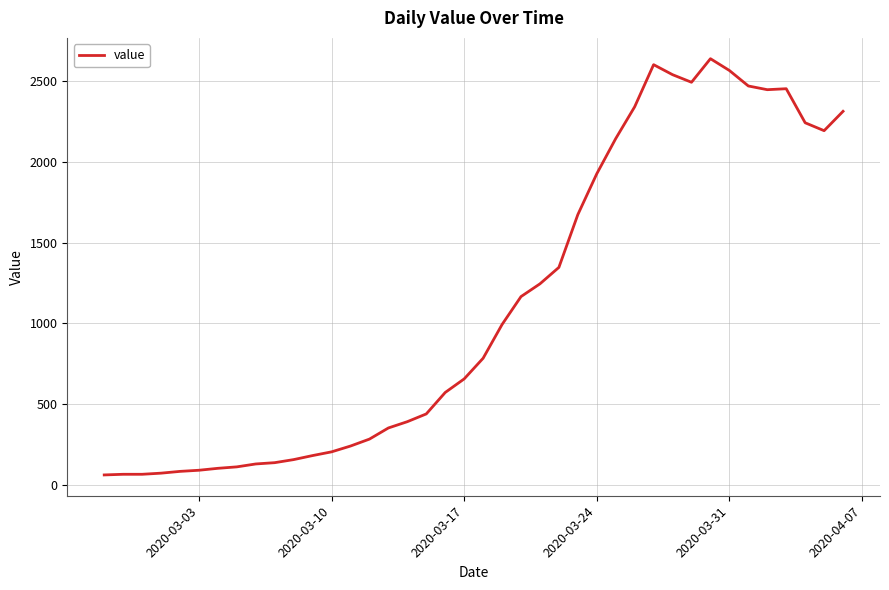

What is the minimum value shown in the chart?

61